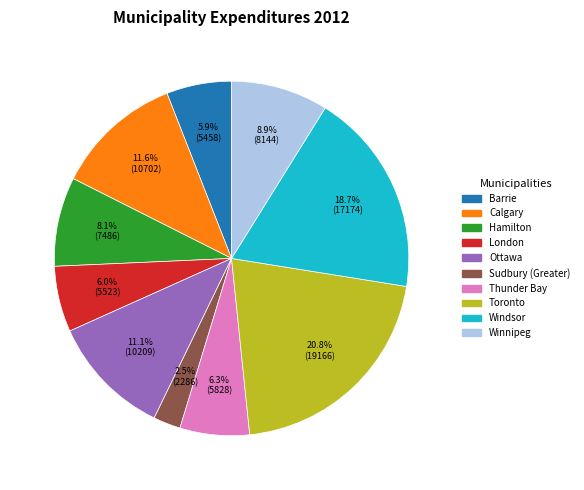

Is there a majority slice in this chart?

No